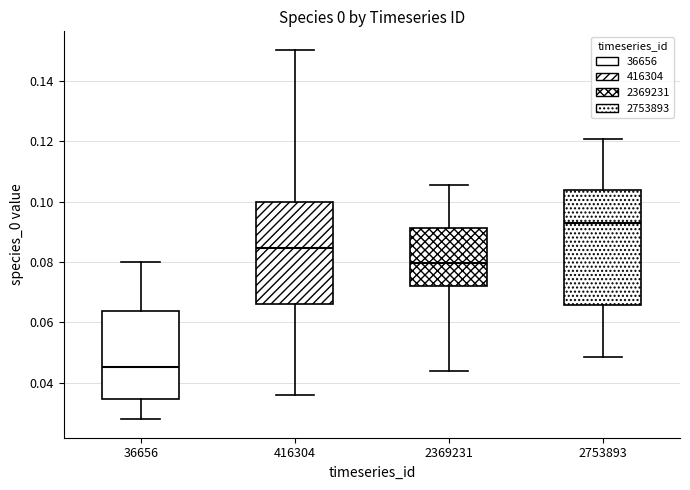

Where does the median line of the box at x = 2369231 sit on the y-axis? The values are not printed on the chart, so give them approximately, as read against the axis.

0.080